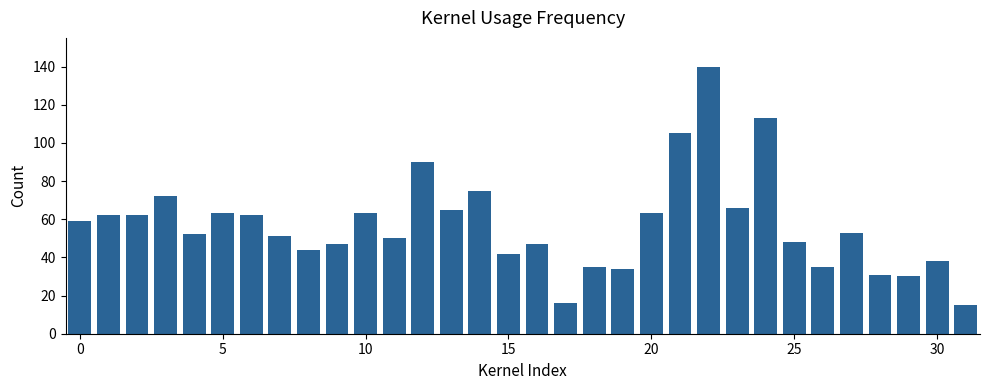

What is the maximum value shown in the chart?

140